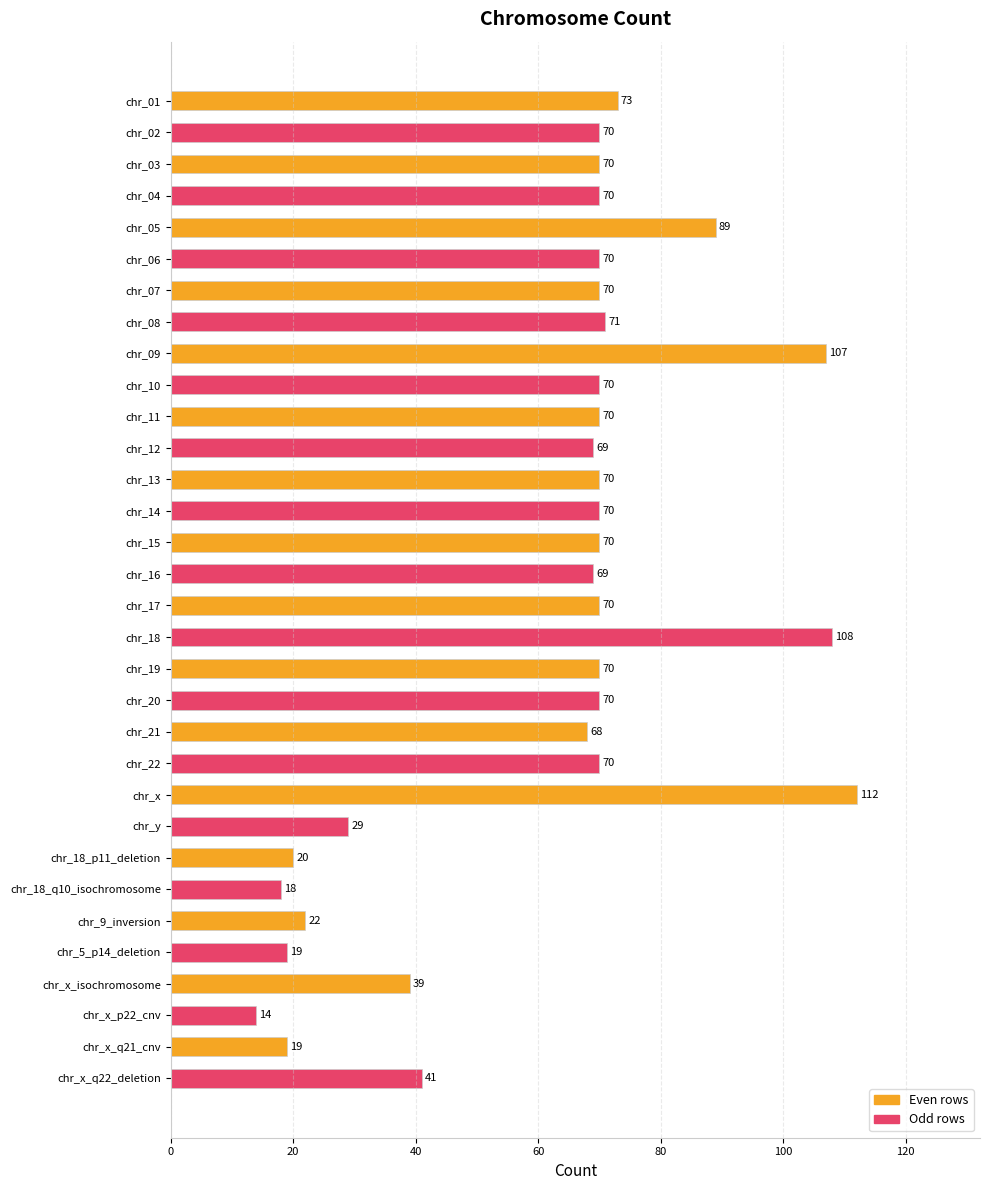

What is the change in value from chr_19 to chr_18_p11_deletion?

-50